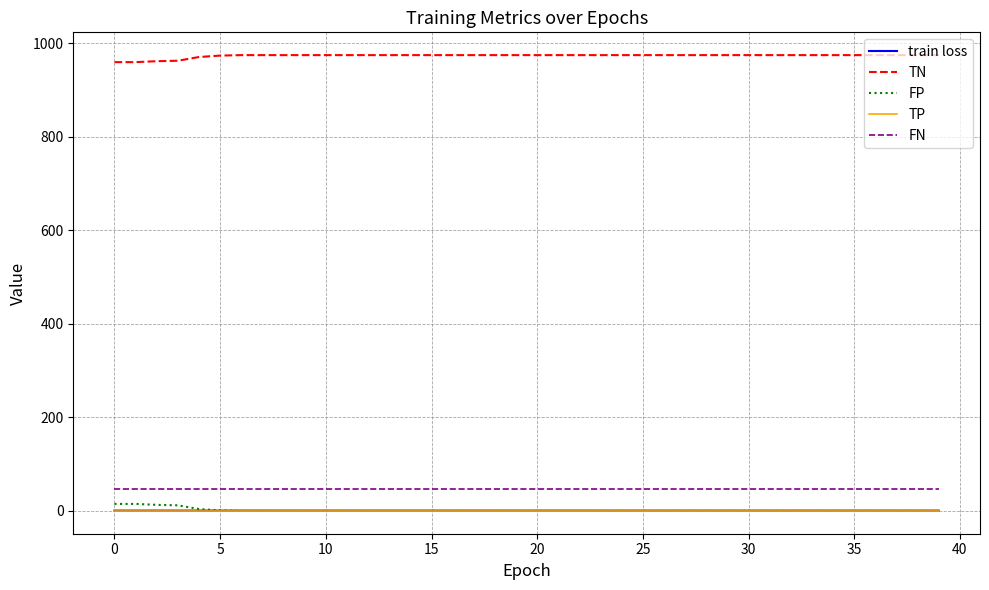

What is the maximum value shown in the chart?

975.0